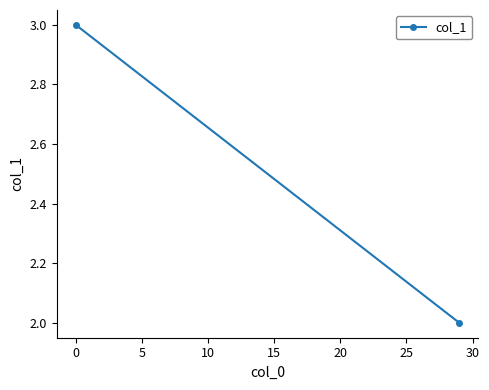

What is the value of the 1st point from the left?

3